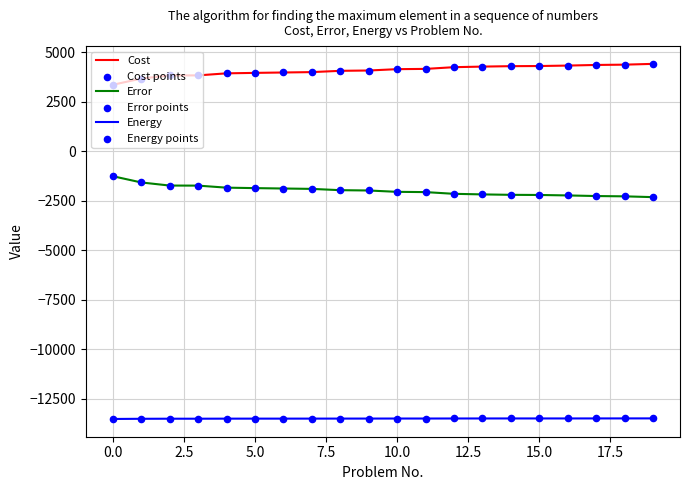

Which series has the largest total across all categories?

Cost